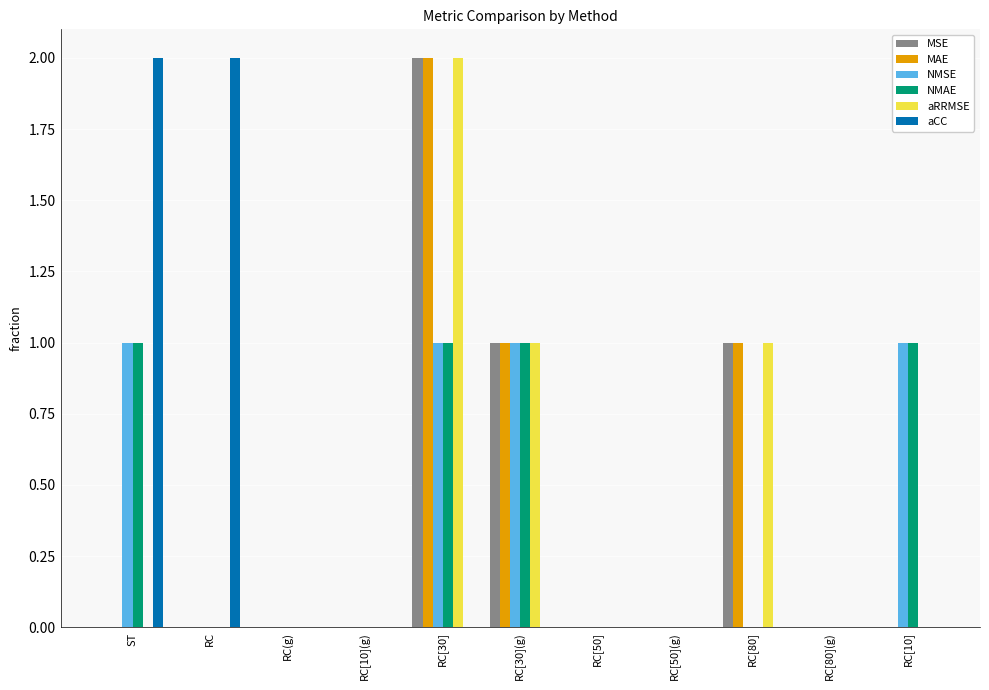

Is the value of NMAE at RC[10](g) greater than the value of MSE at RC[30]?

No